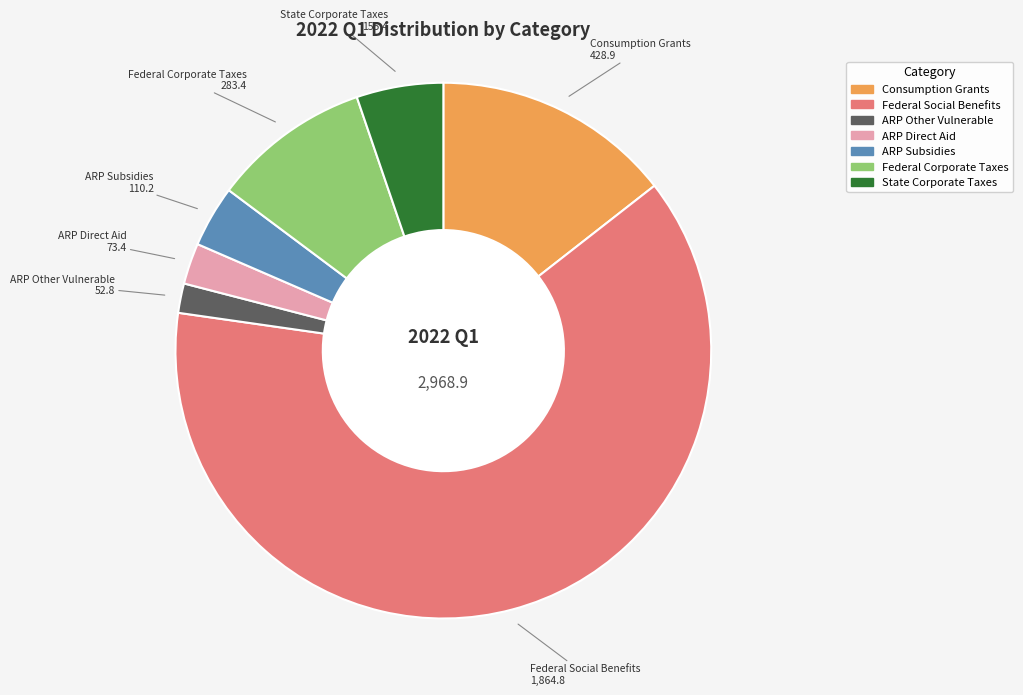

Does any single category account for the majority?

Yes